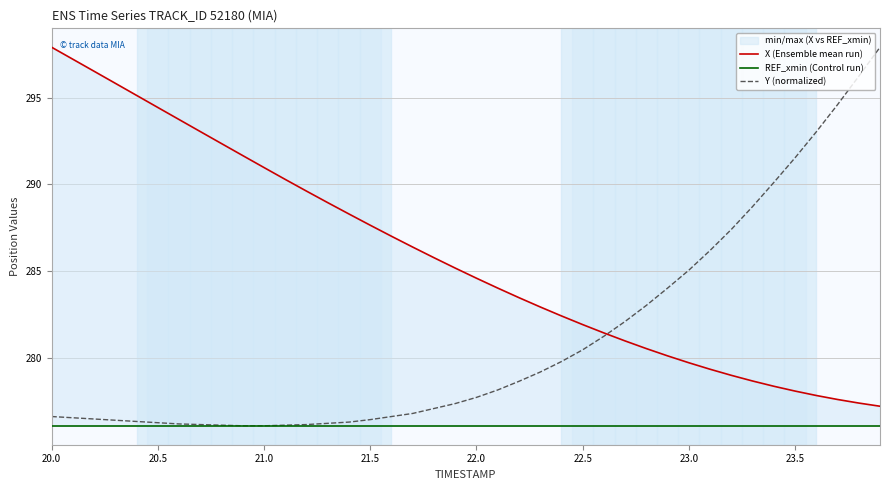

Is it true that Y (normalized) equals 276.1 at 21.0?

True